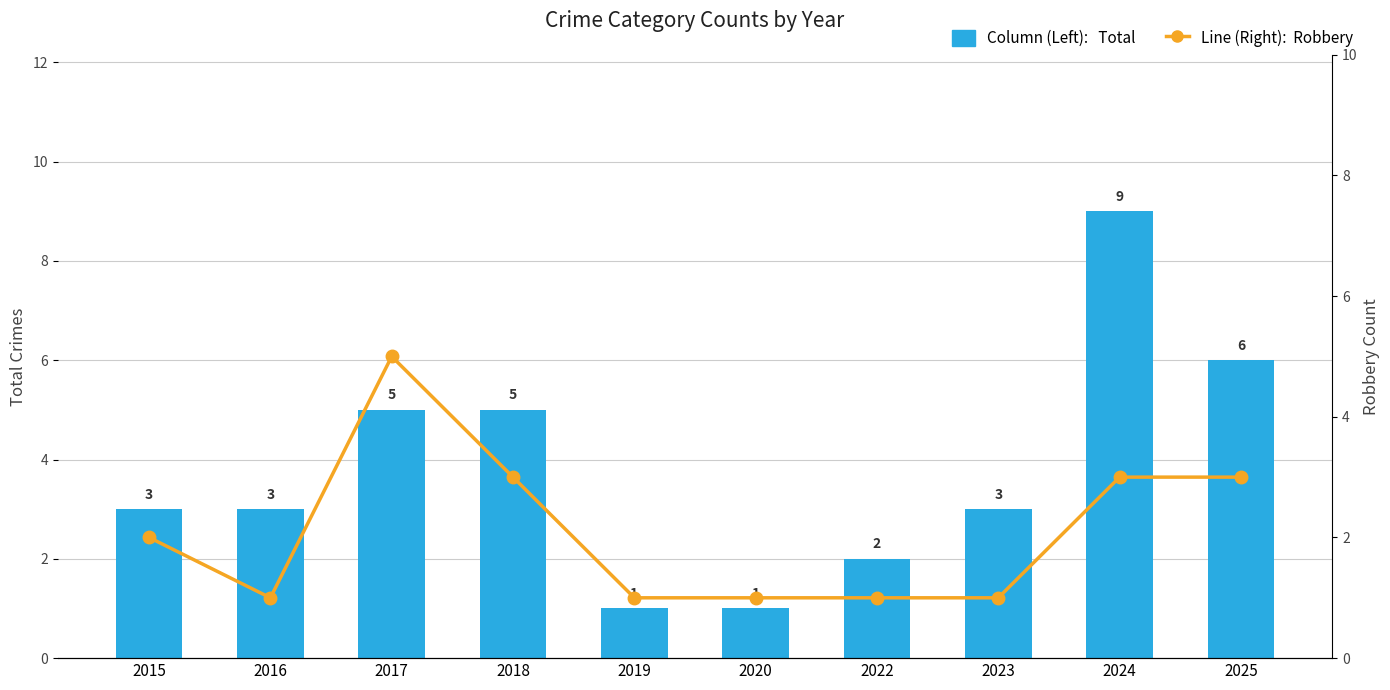

How many Column (Left):   Total values are between 2 and 5?

6